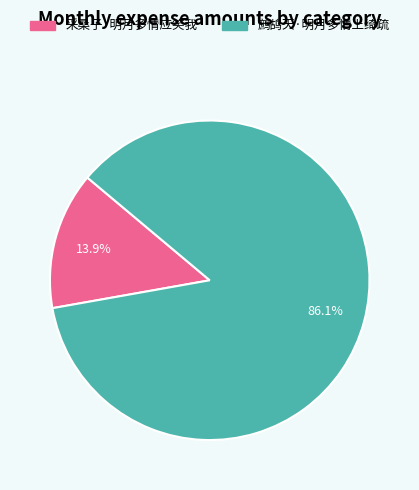

True or false: 采桑子·明月多情应笑我 accounts for 14% of the total.

True